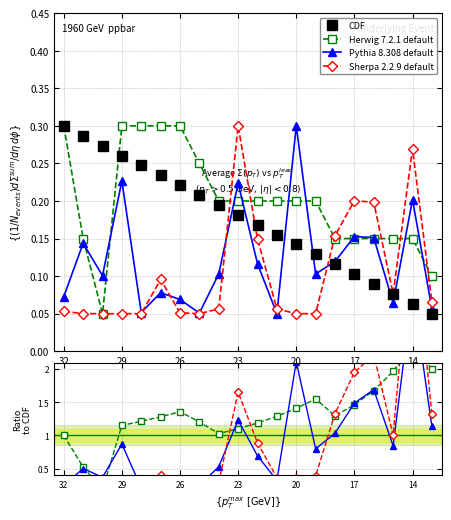

The value of Pythia 8.308 default at 17 is 0.5. True or false?

False